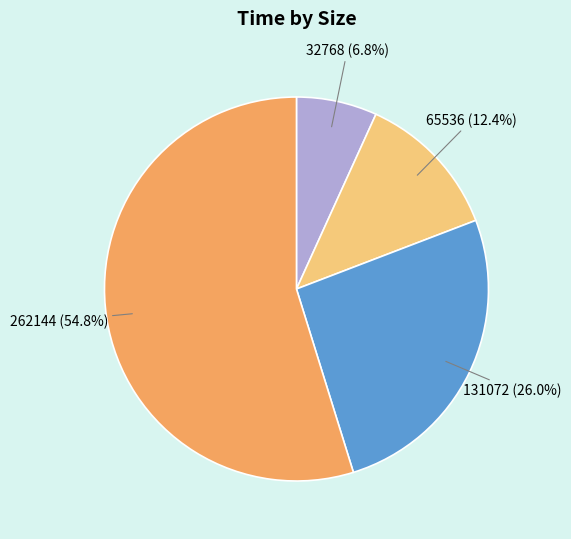

Is it true that 65536 is 26% of the pie?

False